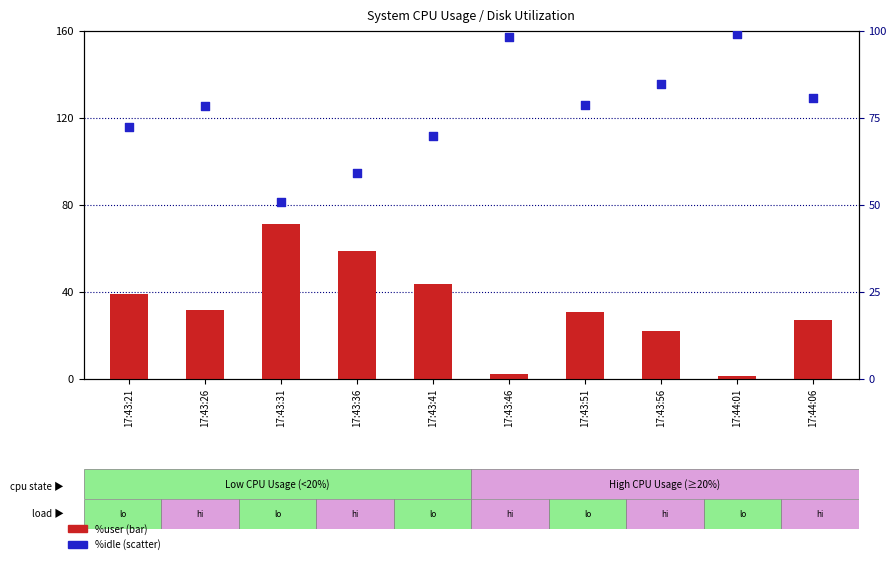

What is the total value across all series at 17:43:56?

106.8